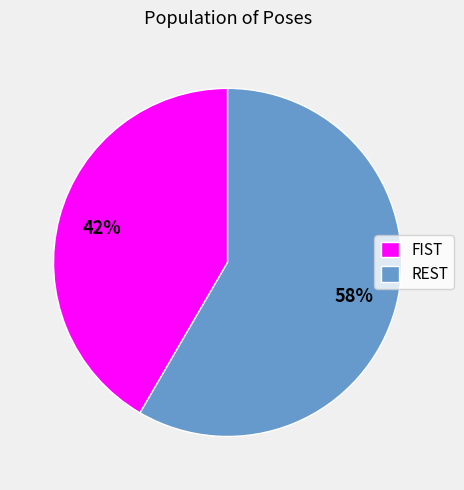

Is there a majority slice in this chart?

Yes